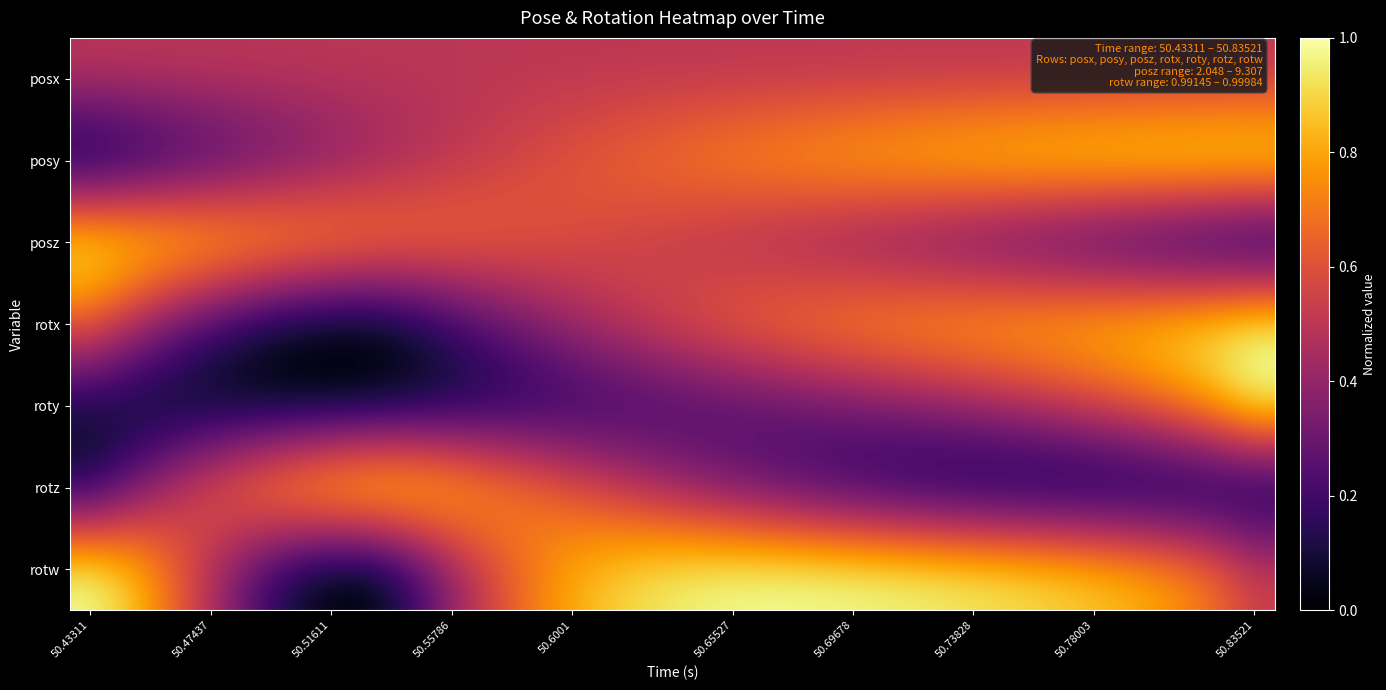

Which category has the lowest value across all series?

50.43311